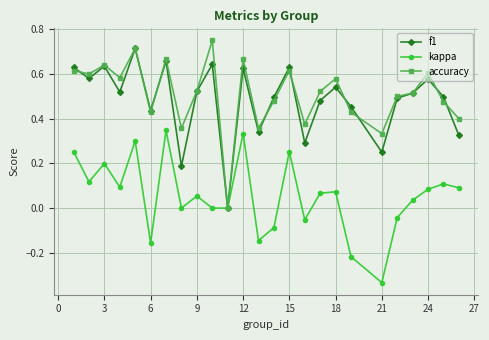

True or false: f1 has more than 0 interior local peaks.

True